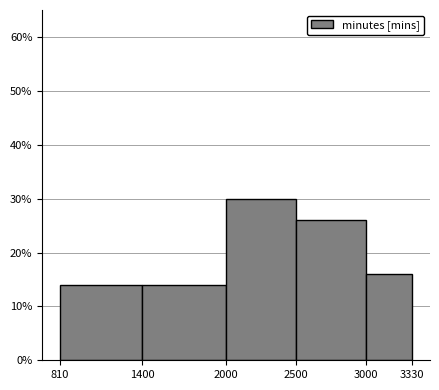

Reading left to right, list every bar in this chart as the range it spans on the x-axis followed by its height. The values are not printed on the chart, so give them approximately, as read against the axis.

810 to 1400: 14
1400 to 2000: 14
2000 to 2500: 30
2500 to 3000: 26
3000 to 3330: 16